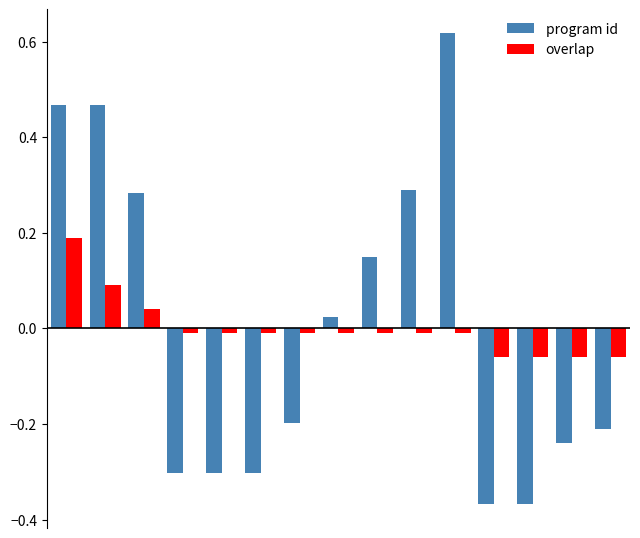

How many bars are there in total?

30